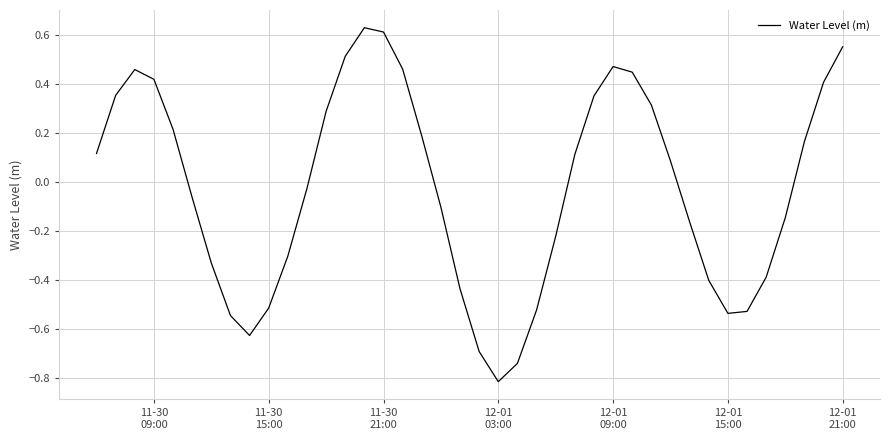

What is the difference between the maximum and minimum values?

1.4